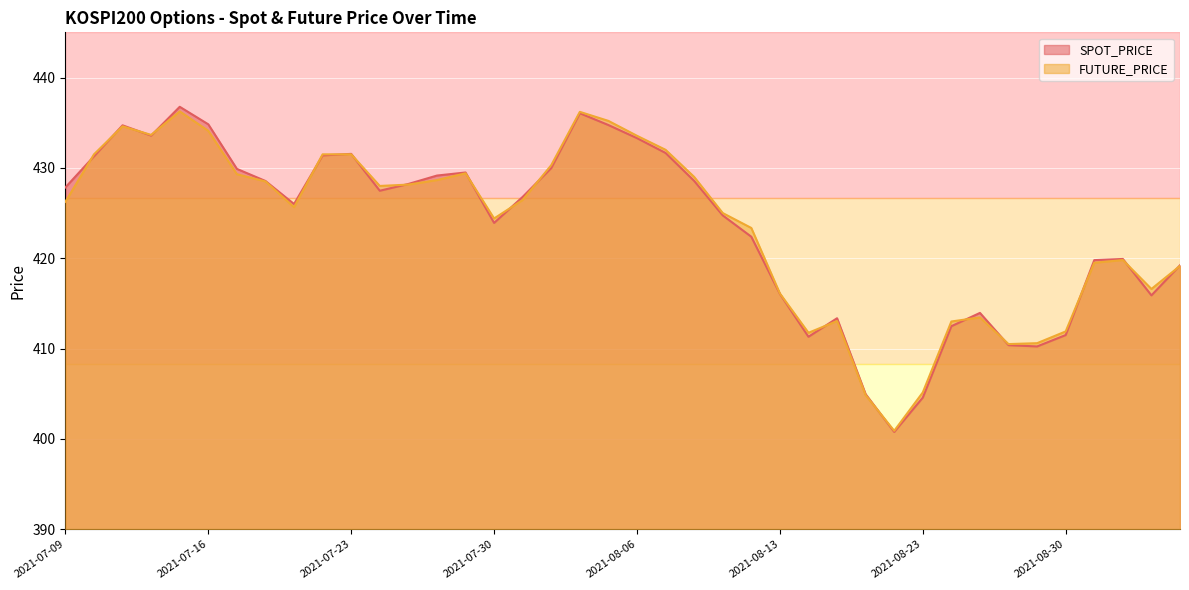

What is the lowest value of the SPOT_PRICE series?

400.8